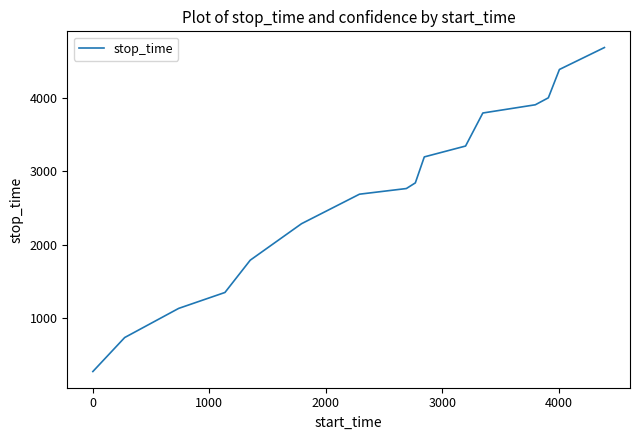

What is the smallest value displayed?

273